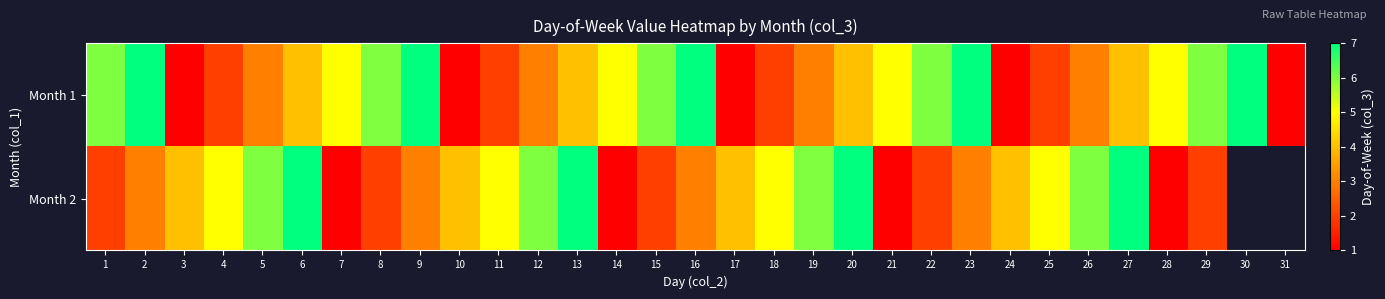

At which category is the sum across all series the highest?

6